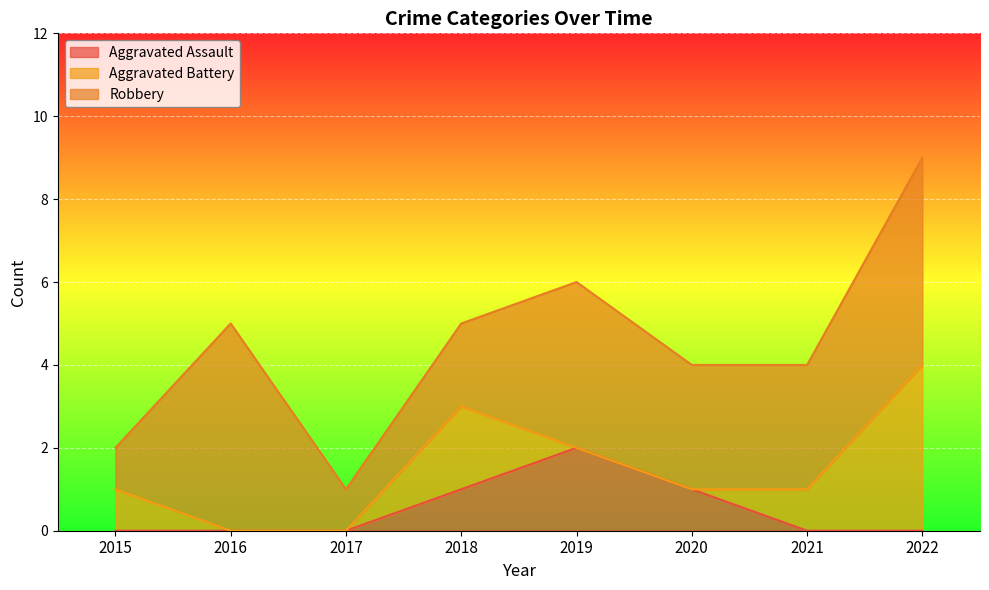

What is the total value across all series at 2016?

5